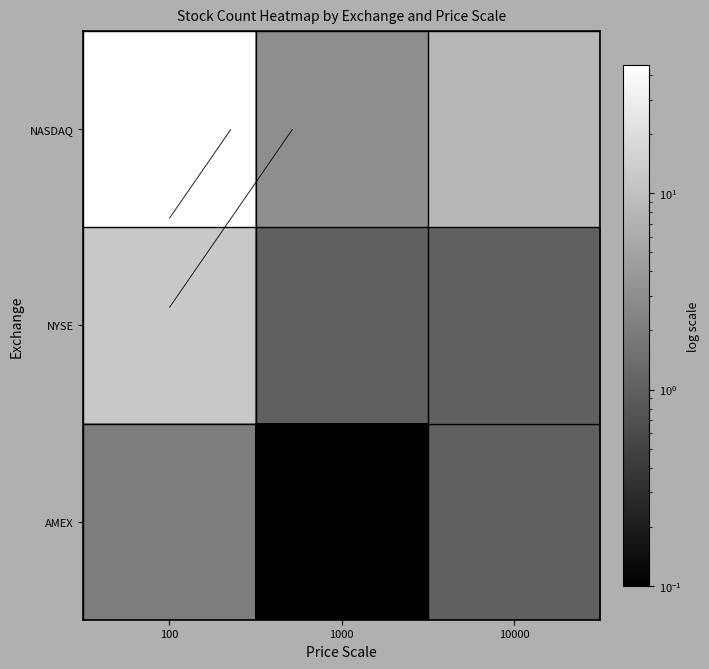

Which series has the largest range (max minus min)?

NASDAQ